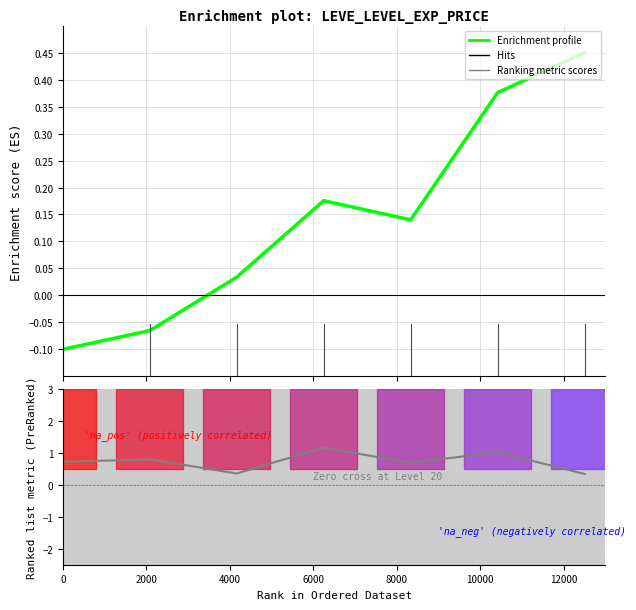

How many intersections are there between Enrichment profile and Ranking metric scores?

1